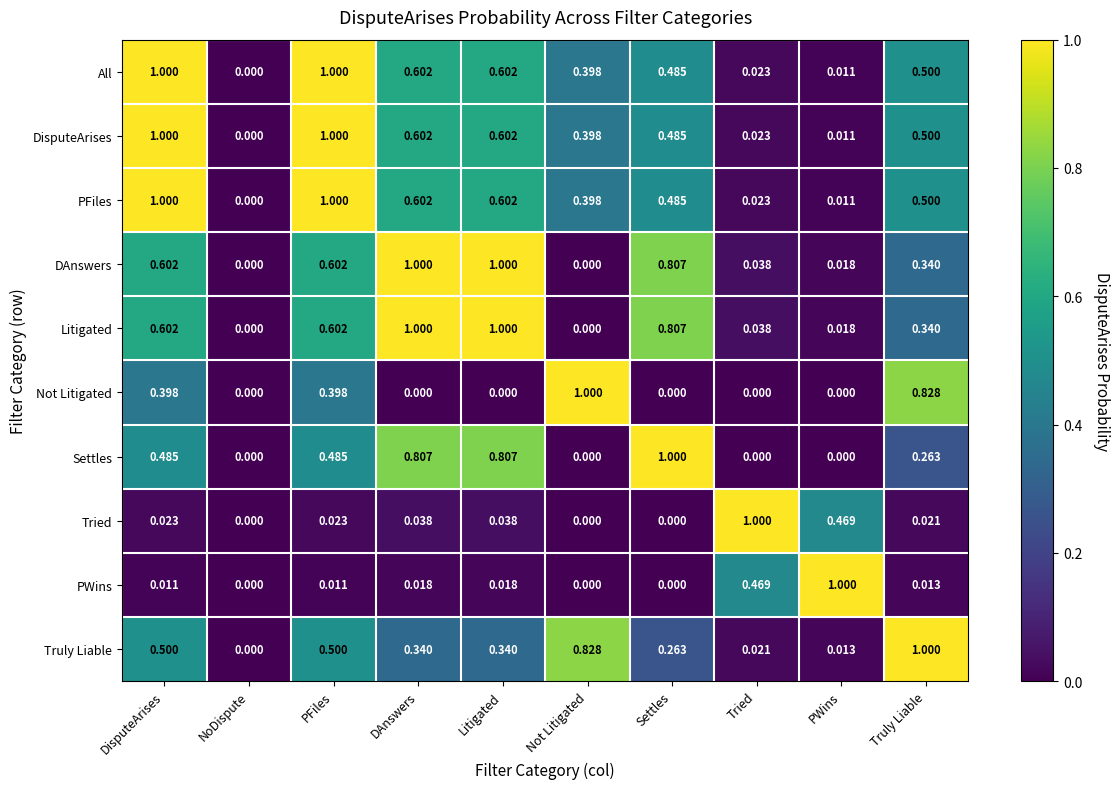

Where is Truly Liable nearest to the value 0?

NoDispute